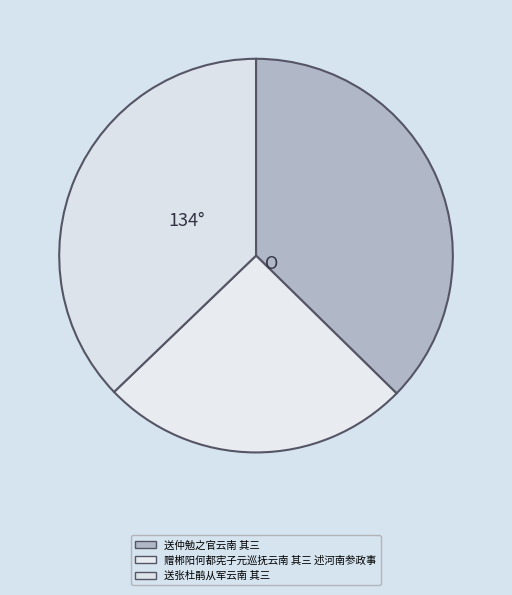

Does any single category account for the majority?

No